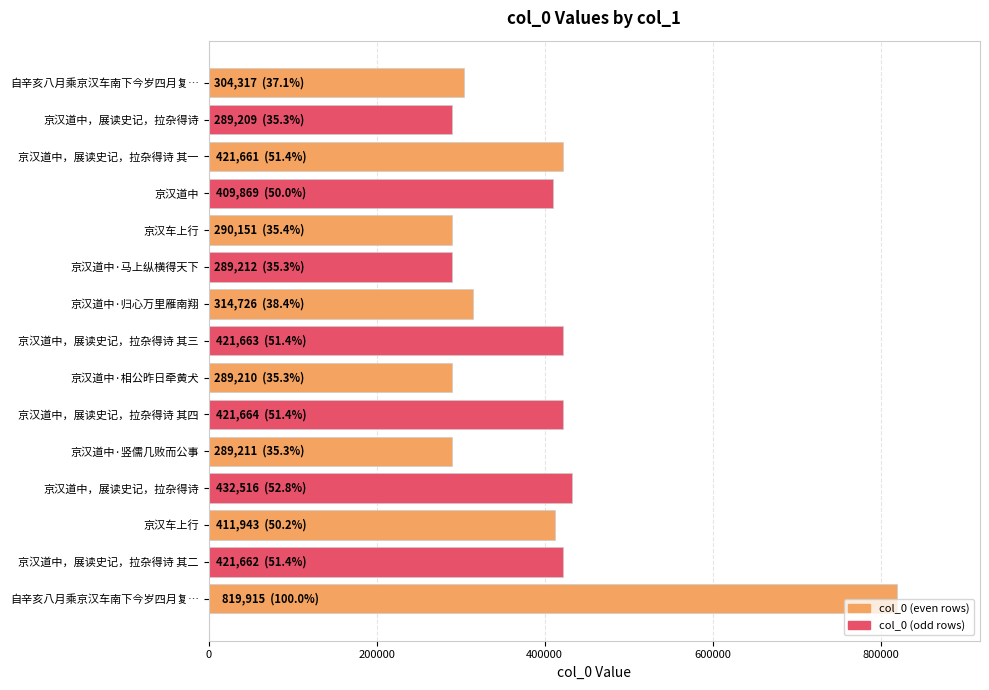

How many distinct data groups are displayed?

1